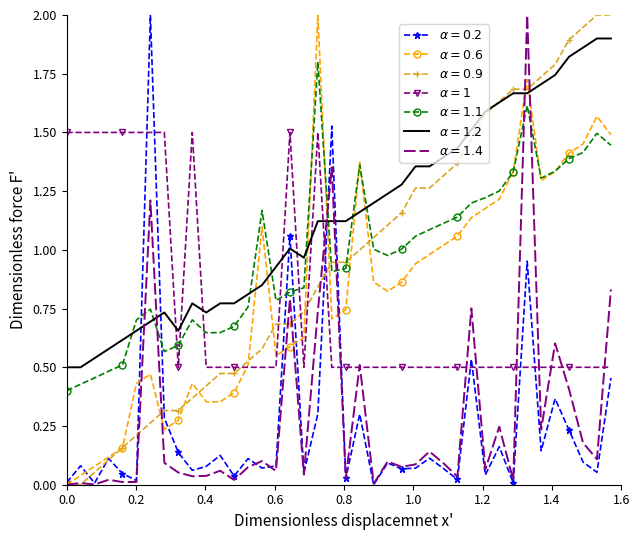

What is the greatest value displayed?

2.0